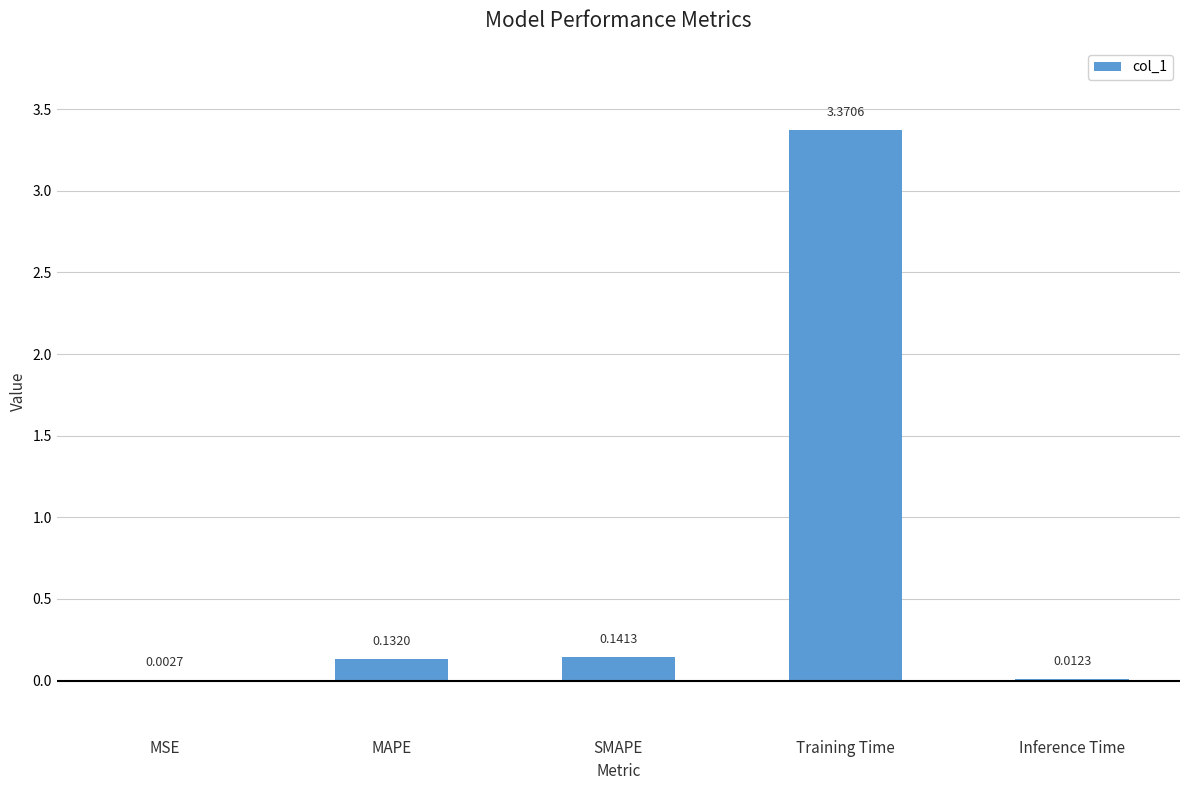

How many distinct data groups are displayed?

1